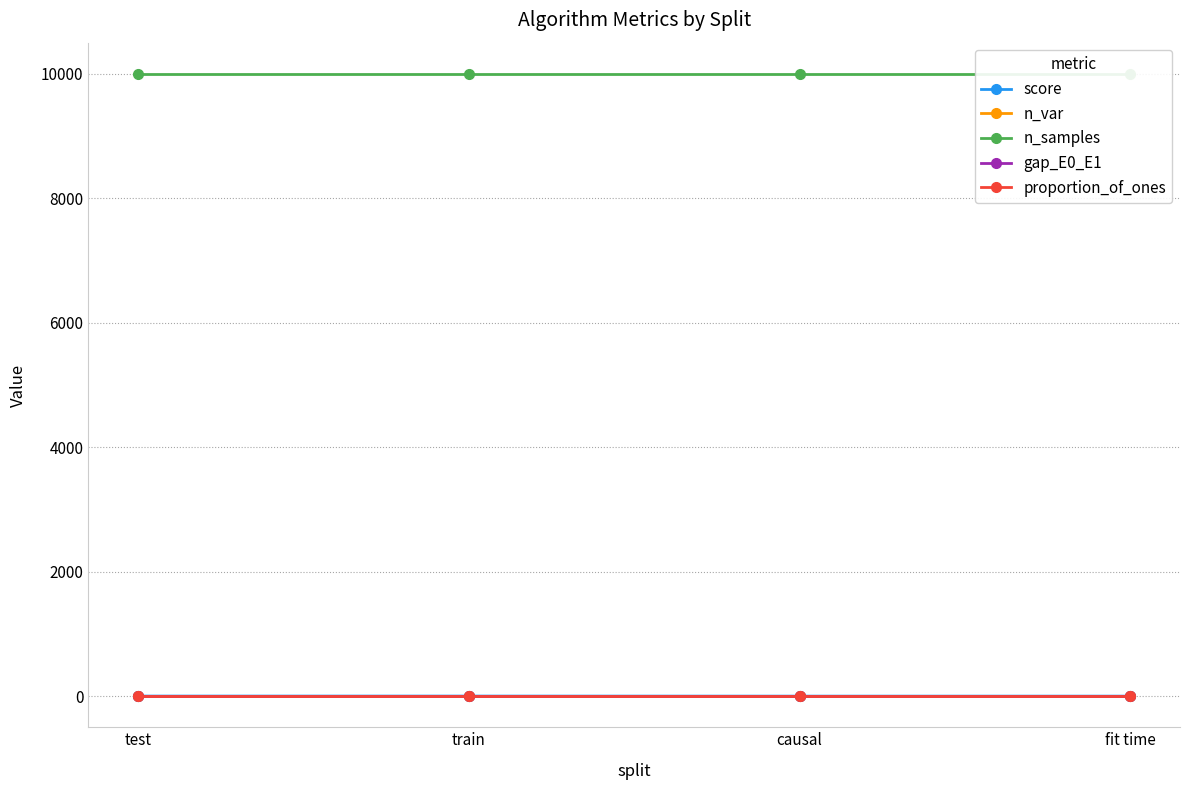

The value of n_var at train is 8.0. True or false?

True